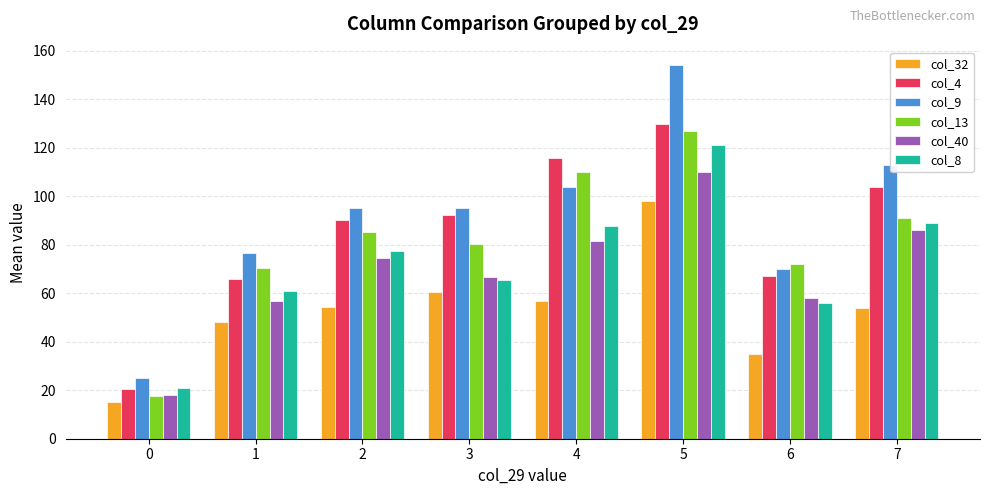

At which label is col_8 closest to 70?

3